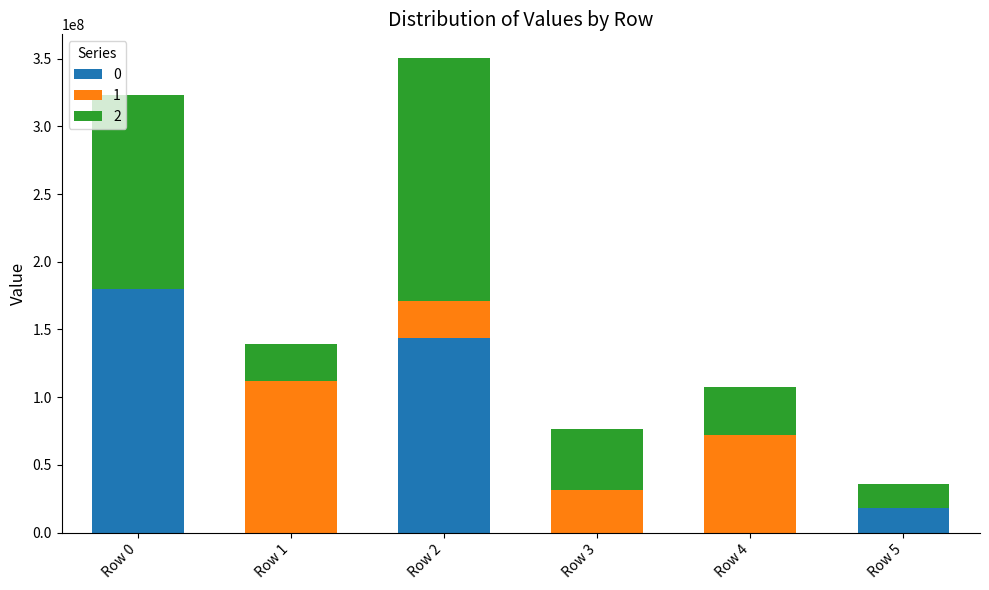

What is the highest value of the 0 series?

179674867.1